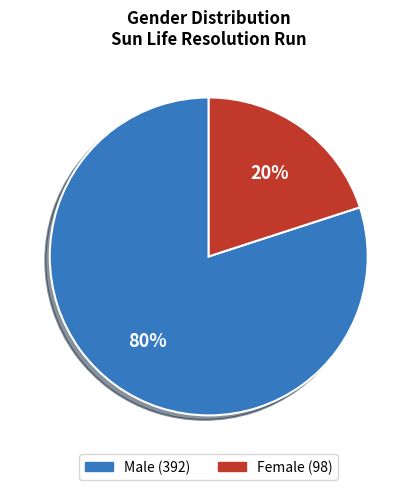

To the nearest percent, what percentage of the pie is Male?

80%